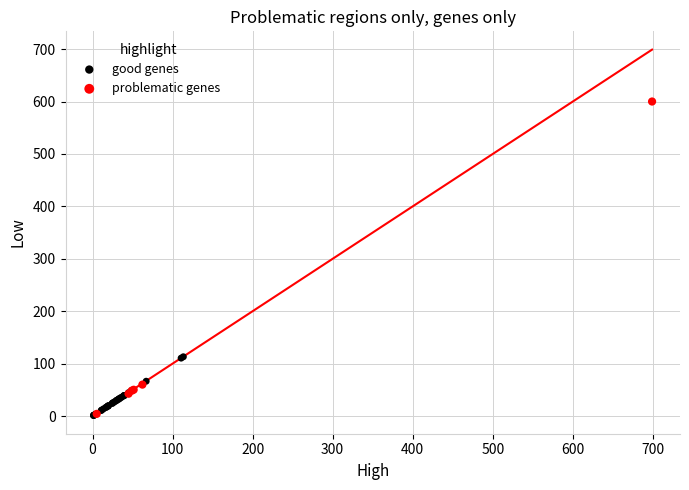

What are all the series names shown in the legend?

good genes, problematic genes